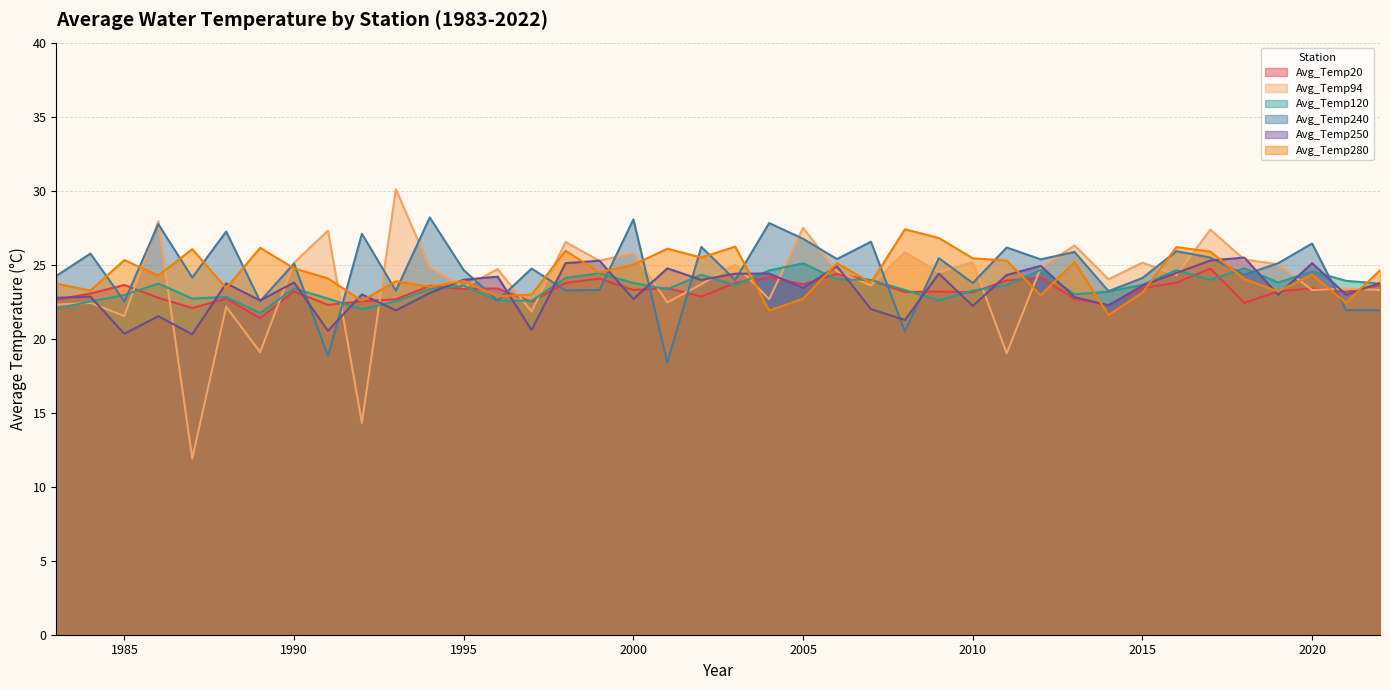

Reading left to right, extract all data points from this chart.

Avg_Temp20: 22.6	23.1	23.6	22.8	22.1	22.7	21.4	23.2	22.3	22.5	22.7	23.6	23.4	23.4	22.5	23.8	24.1	23.3	23.4	22.8	23.8	24.2	23.7	24.4	23.9	23.1	23.2	23.1	23.9	24.1	22.7	22.3	23.4	23.8	24.7	22.4	23.2	23.4	23.2	23.6
Avg_Temp94: 22.3	22.4	21.5	27.9	11.9	22.2	19.1	25.1	27.3	14.3	30.1	24.8	23.5	24.7	21.8	26.5	25.3	25.8	22.4	23.7	25.0	22.7	27.5	24.6	23.6	25.9	24.5	25.2	19.0	24.8	26.3	24.0	25.1	24.3	27.4	25.4	25.0	23.3	23.4	23.3
Avg_Temp120: 22.0	22.5	22.9	23.7	22.7	22.8	21.7	23.4	22.7	22.0	22.5	23.4	23.6	22.6	22.6	24.1	24.4	23.8	23.3	24.3	23.6	24.6	25.1	24.0	24.0	23.3	22.6	23.2	23.6	24.6	23.0	23.2	23.6	24.6	24.0	24.8	23.8	24.6	23.9	23.7
Avg_Temp240: 24.2	25.8	22.5	27.7	24.1	27.2	22.5	25.1	18.8	27.1	23.2	28.2	24.6	22.6	24.7	23.3	23.3	28.1	18.4	26.2	24.0	27.8	26.8	25.4	26.6	20.5	25.4	23.8	26.2	25.4	25.9	23.2	24.1	25.9	25.5	24.3	25.1	26.4	21.9	21.9
Avg_Temp250: 22.8	22.8	20.3	21.5	20.3	23.7	22.6	23.8	20.5	23.0	21.9	23.1	24.0	24.2	20.6	25.1	25.3	22.7	24.8	24.0	24.4	24.4	23.4	24.9	22.0	21.3	24.4	22.2	24.3	24.9	22.8	22.2	23.6	24.4	25.3	25.5	23.0	25.1	23.0	23.8
Avg_Temp280: 23.7	23.2	25.3	24.3	26.1	23.4	26.1	24.8	24.1	22.6	23.9	23.5	23.9	22.9	23.0	25.9	24.5	25.0	26.1	25.5	26.2	21.9	22.7	25.1	23.8	27.4	26.8	25.4	25.3	22.9	25.2	21.6	23.1	26.2	25.9	24.0	23.2	24.3	22.4	24.6